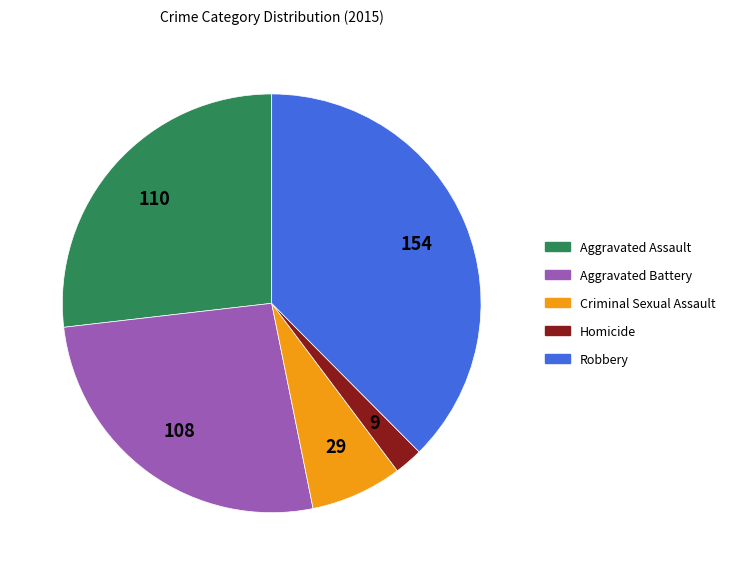

Count the number of slices in the pie.

5